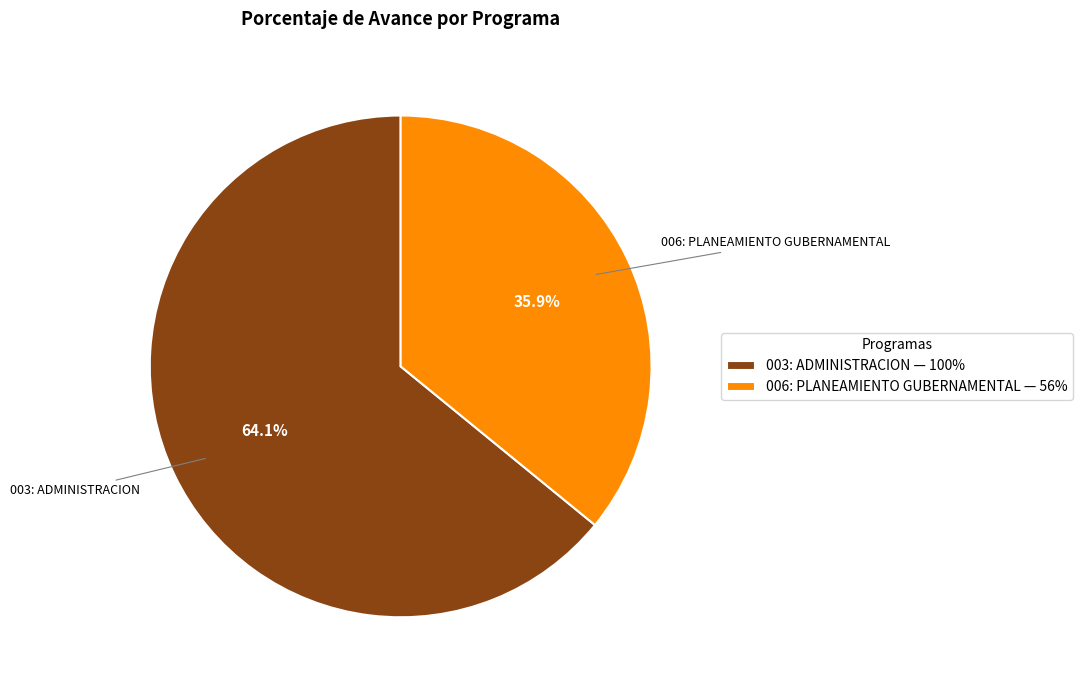

Is there a majority slice in this chart?

Yes